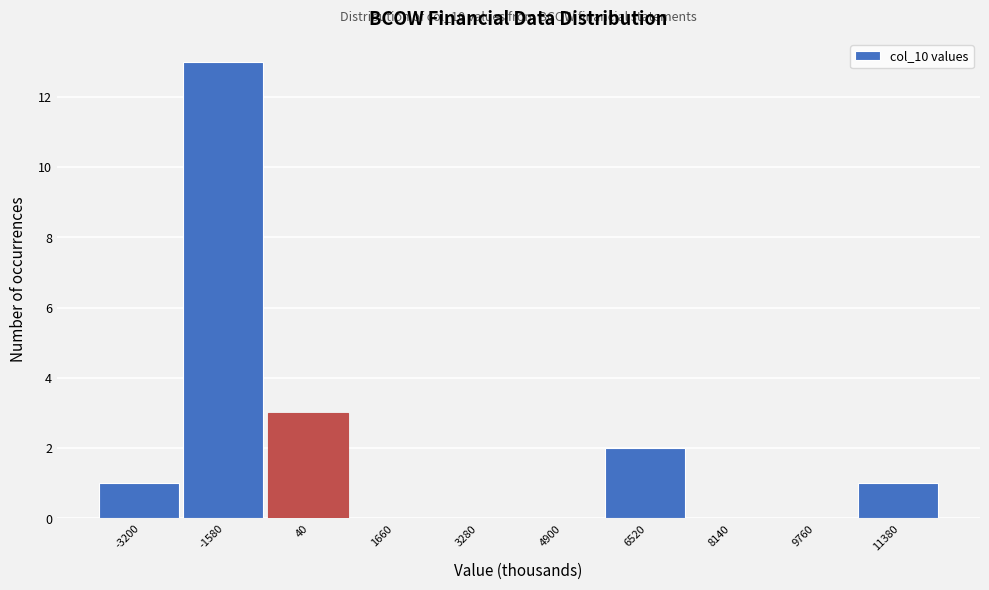

Reading left to right, extract all data points from this chart.

-3200=1	-1580=13	40=3	1660=0	3280=0	4900=0	6520=2	8140=0	9760=0	11380=1